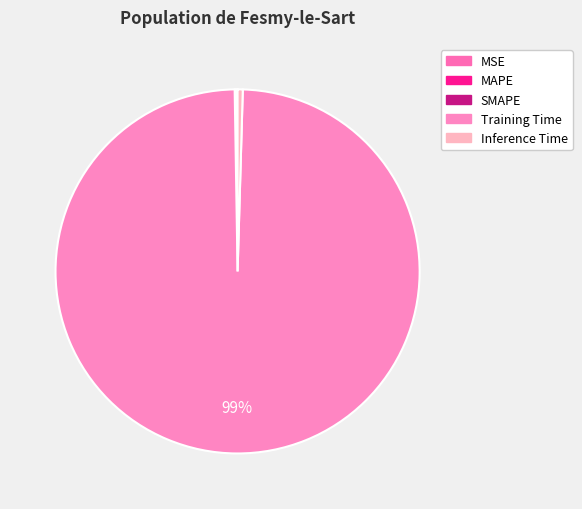

What is the majority slice?

Training Time